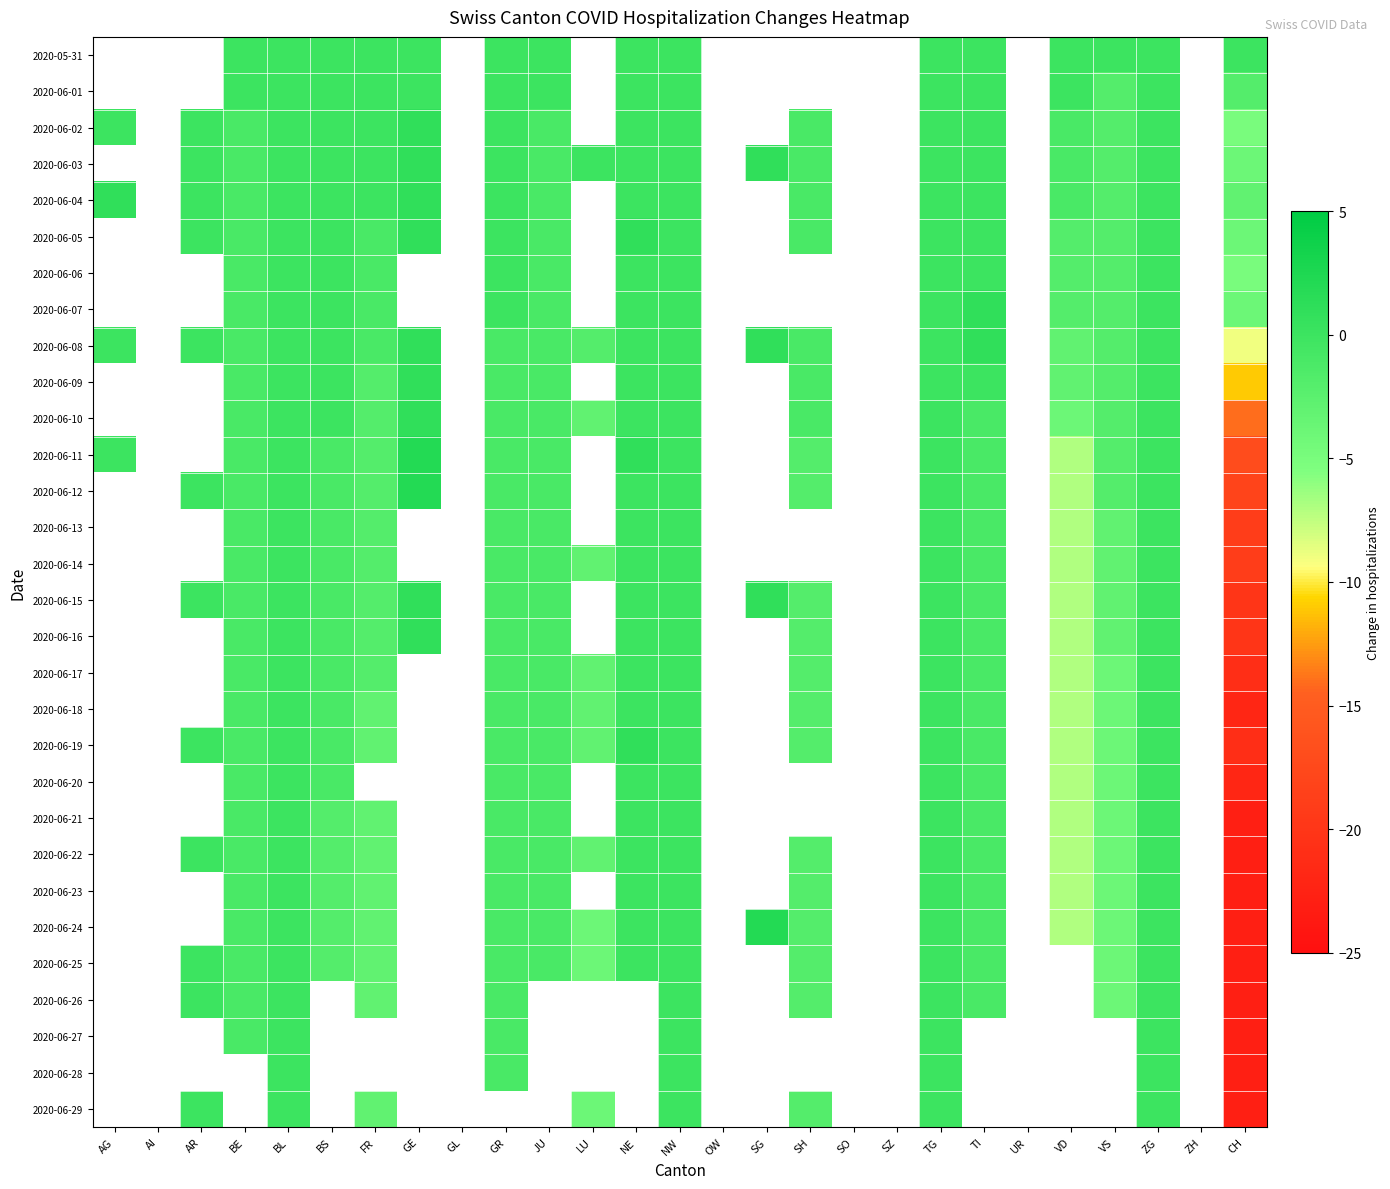

Is it true that 2020-06-07 equals -1.0 at JU?

True